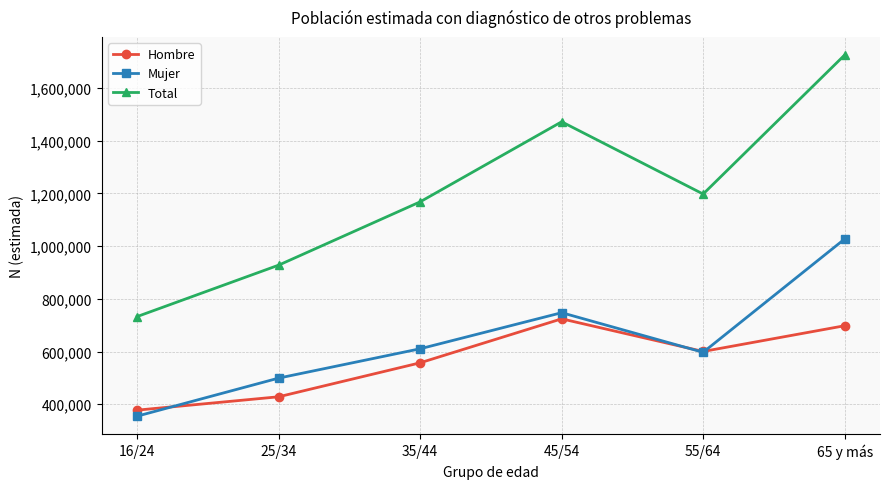

What is the difference between the maximum and minimum values in the Total series?

991756